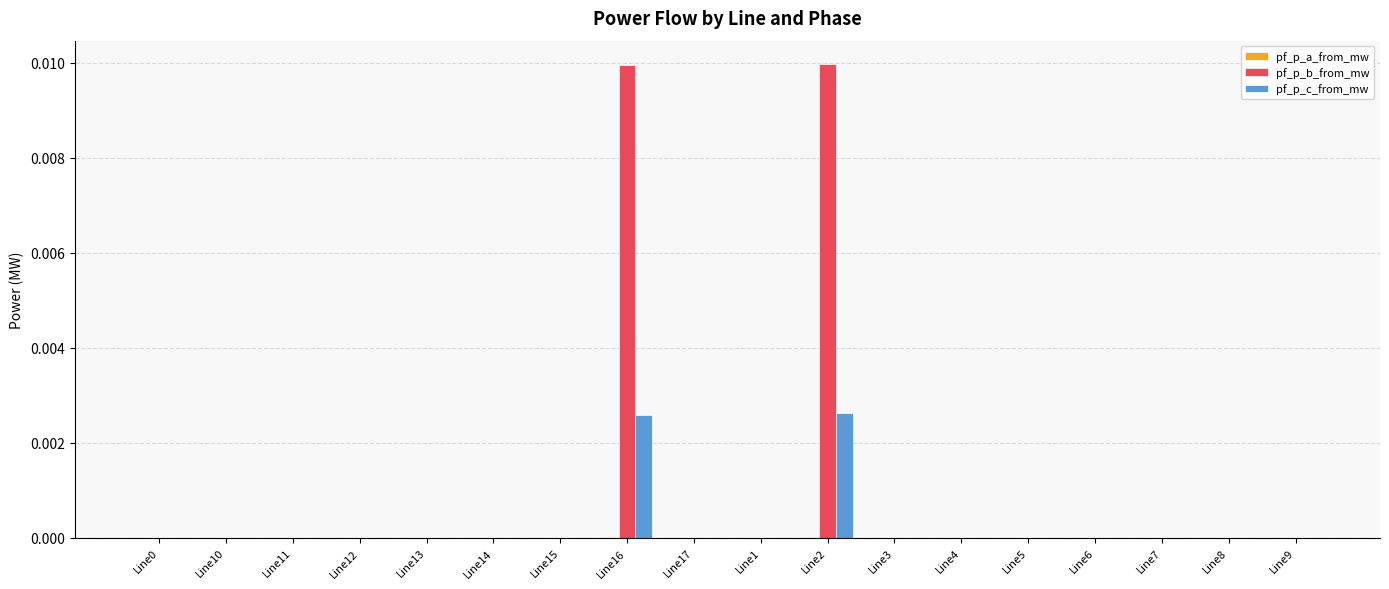

Which series has the largest total across all categories?

pf_p_b_from_mw